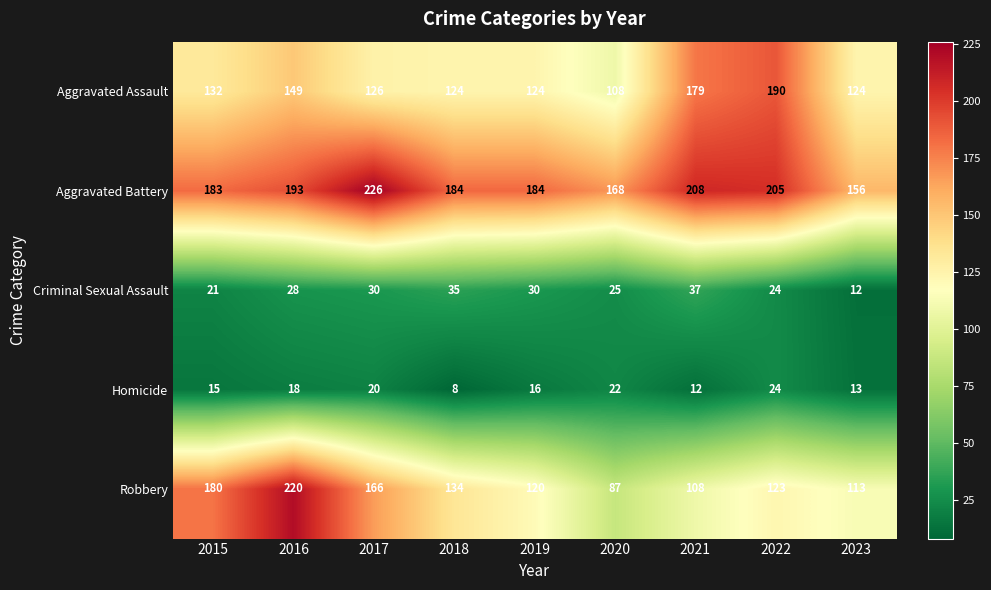

What is the average value of the Homicide series?

16